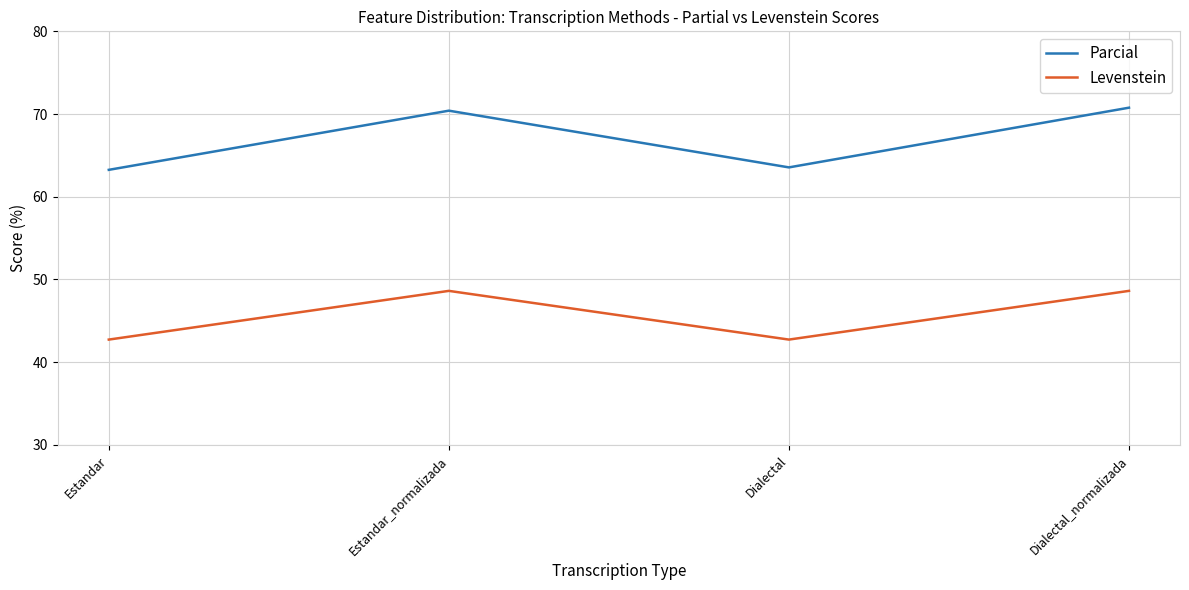

At how many categories does at least one series exceed 54?

4